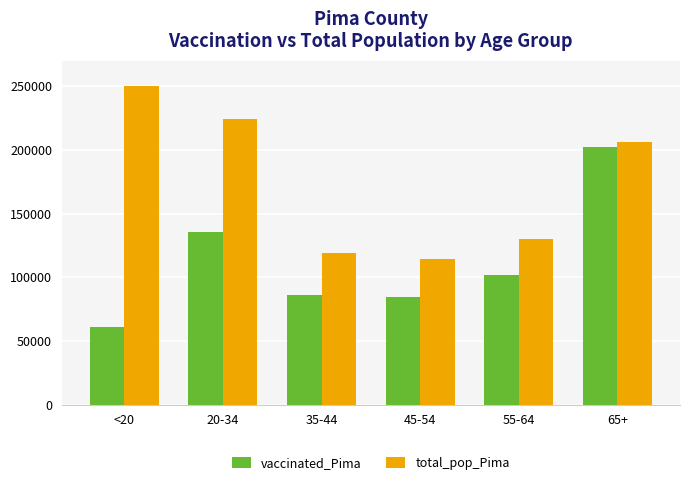

What is the difference between the maximum and minimum values in the vaccinated_Pima series?

141744